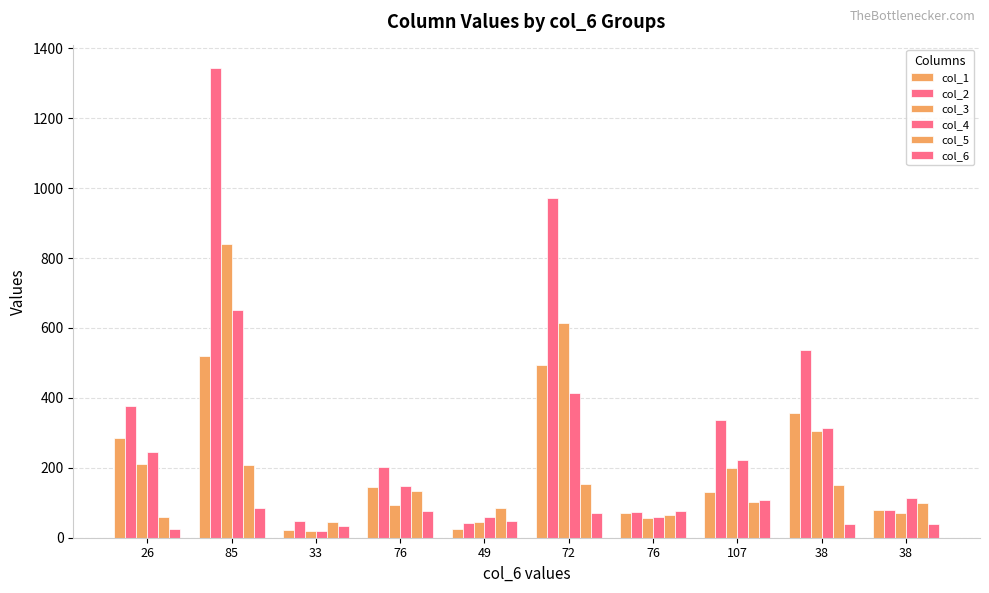

How many bars are there in total?

60